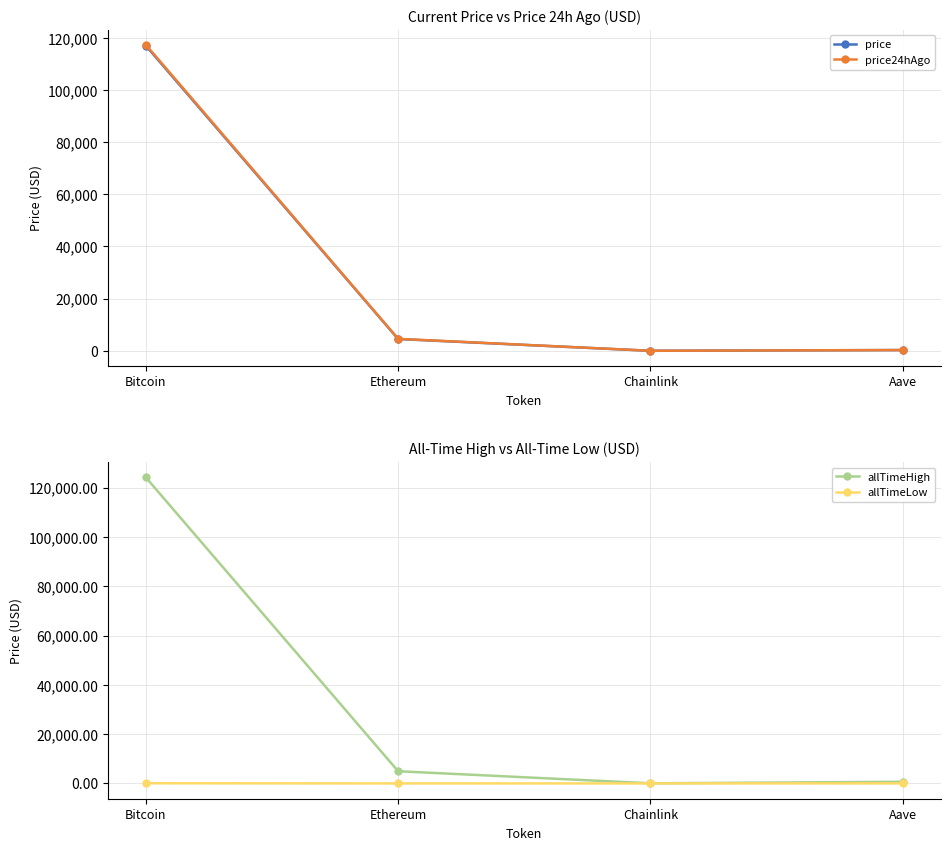

What is the greatest value displayed?

124128.0